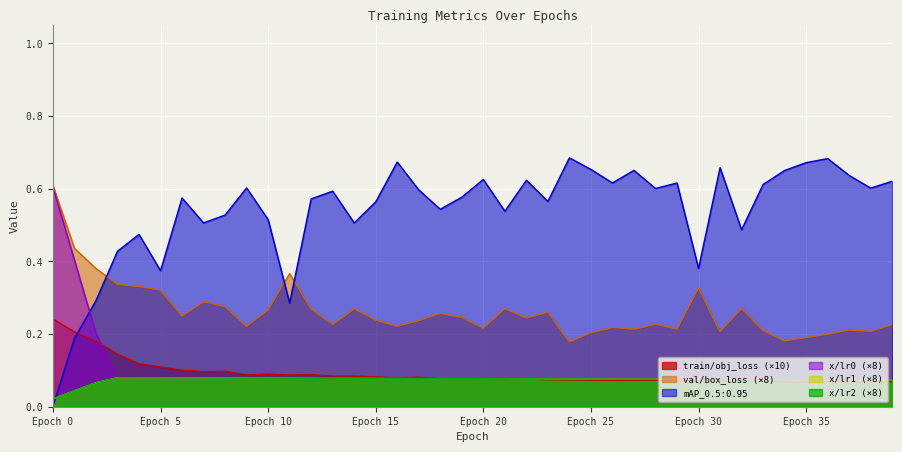

How many intersections are there between x/lr2 and train/obj_loss?

1